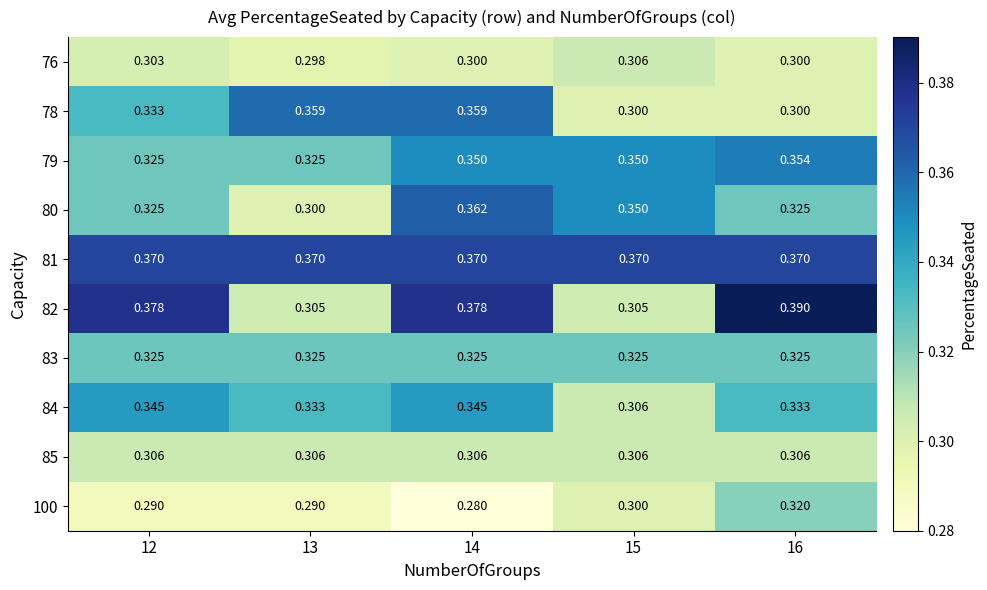

Is the value of 100 at 15 greater than the value of 81 at 15?

No